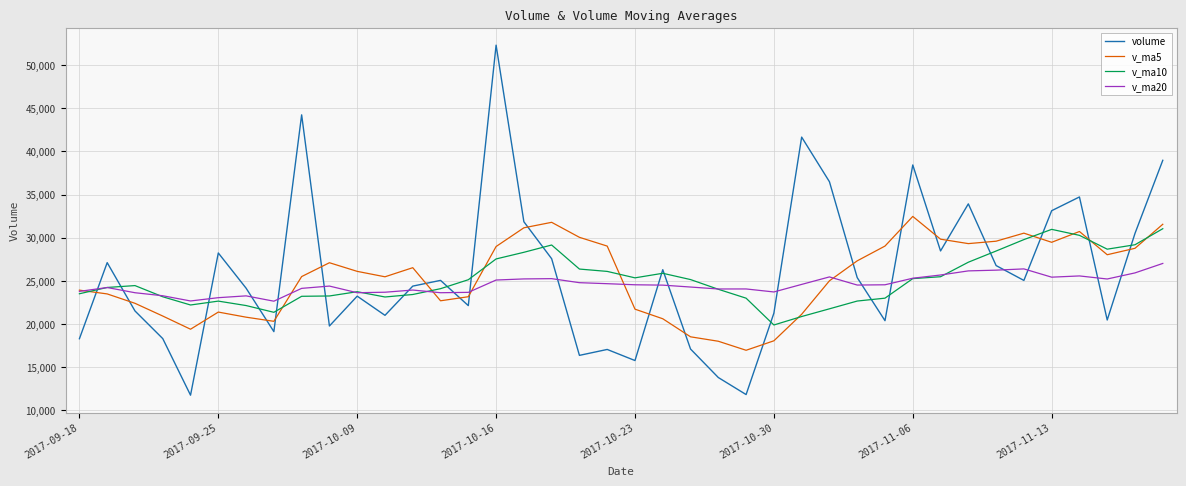

Which series has the largest range (max minus min)?

volume